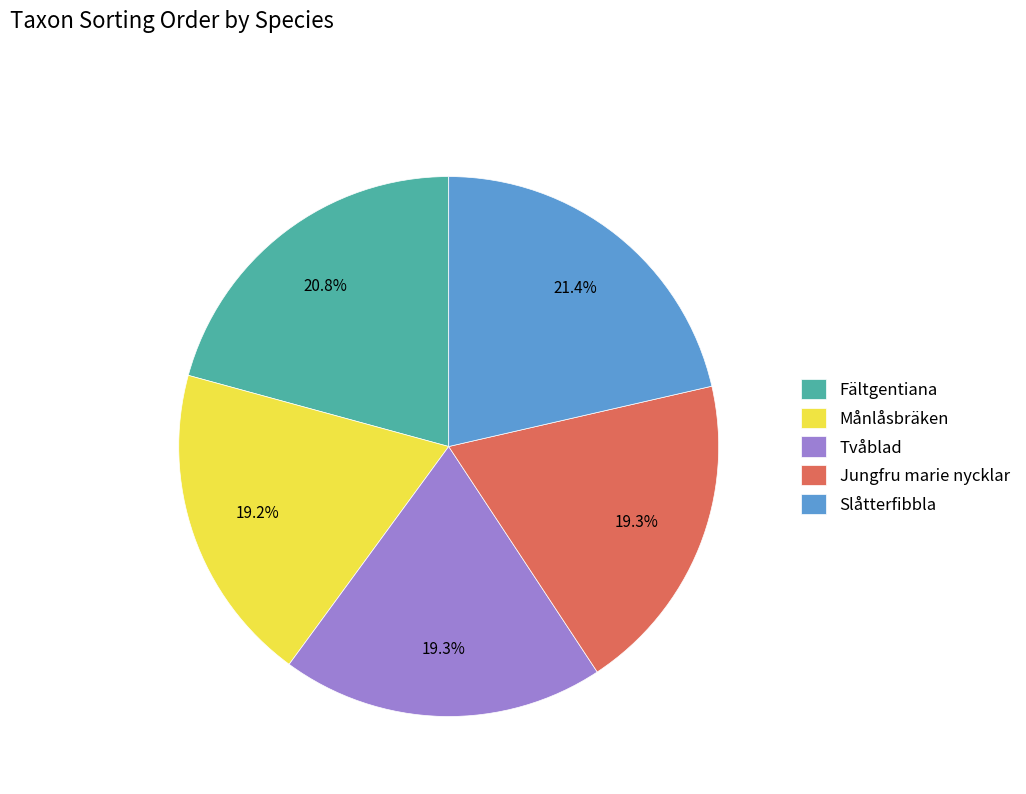

How many slices are in this pie chart?

5